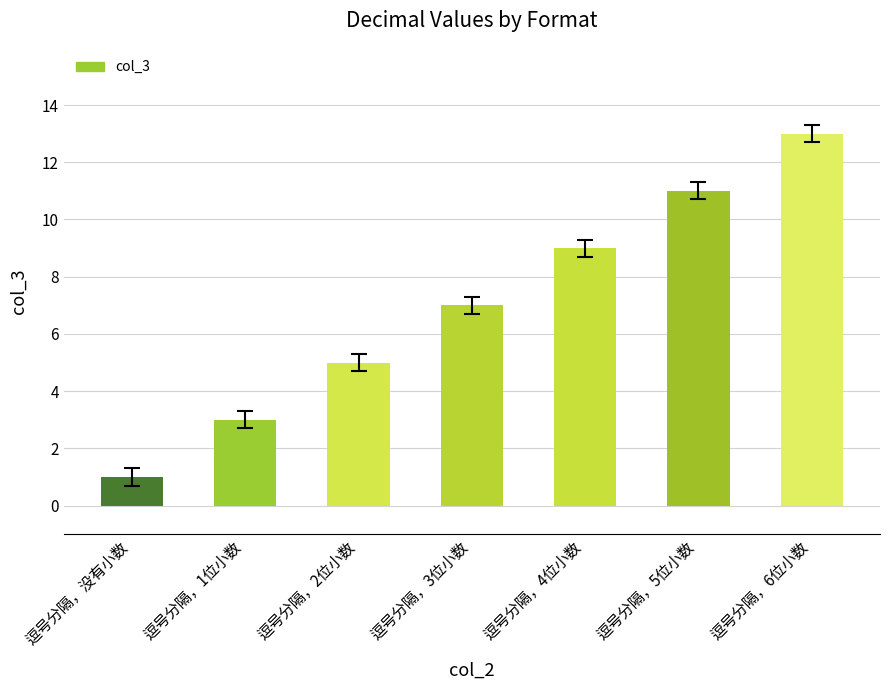

What is the difference between the maximum and second lowest values?

10